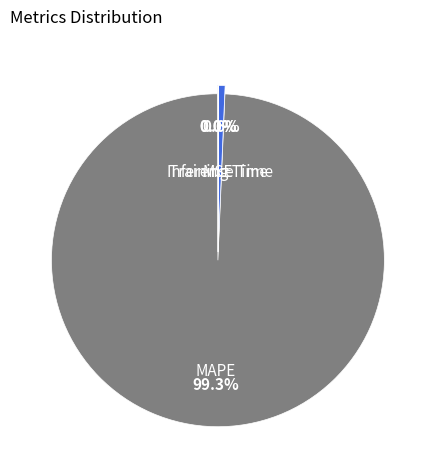

Which category accounts for the majority?

MAPE